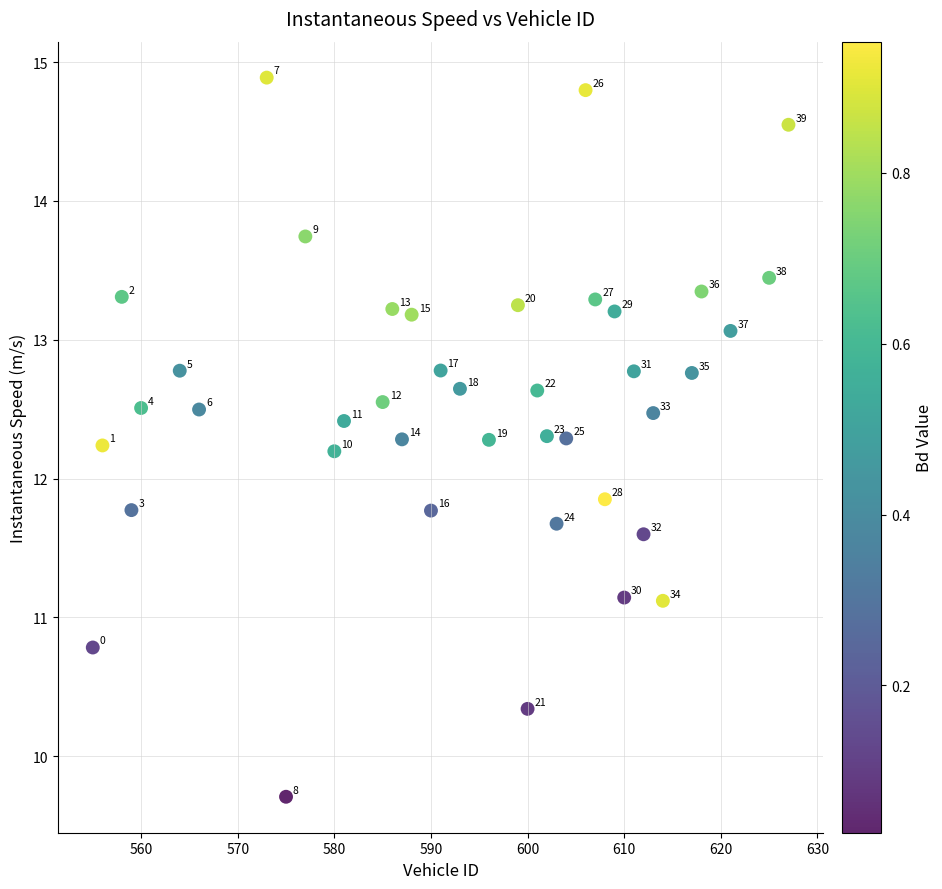

What Y value in the scatter plot is closest to 12?

11.9